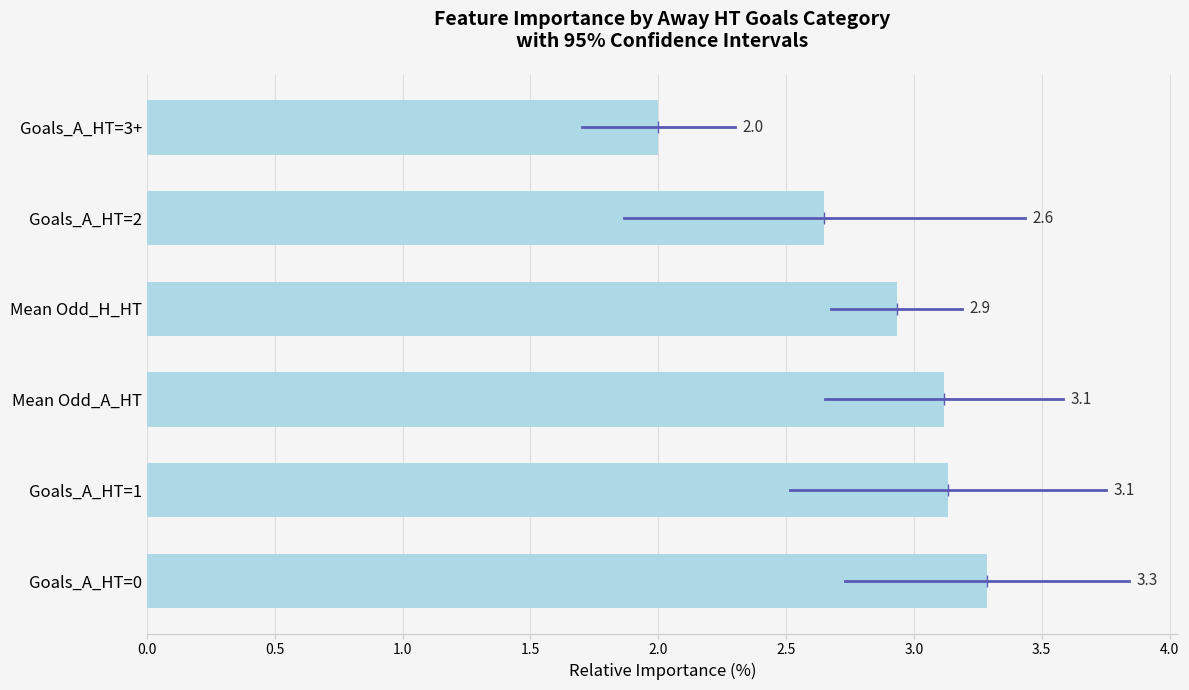

What is the minimum value shown in the chart?

2.0